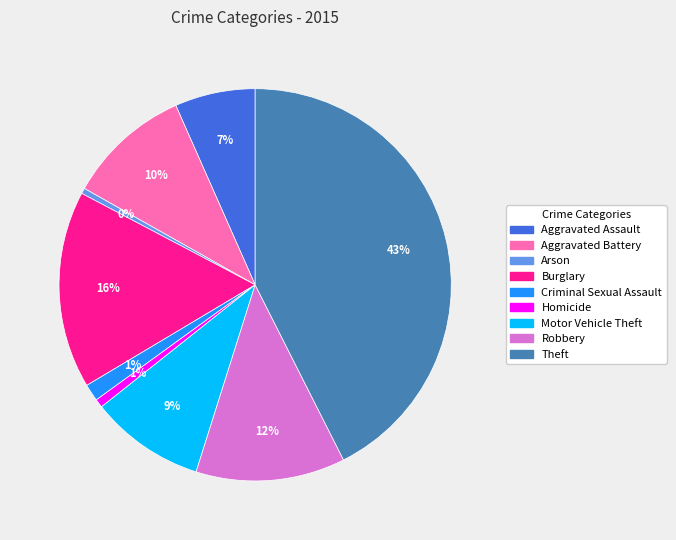

Does Aggravated Battery represent more than half of the total?

No